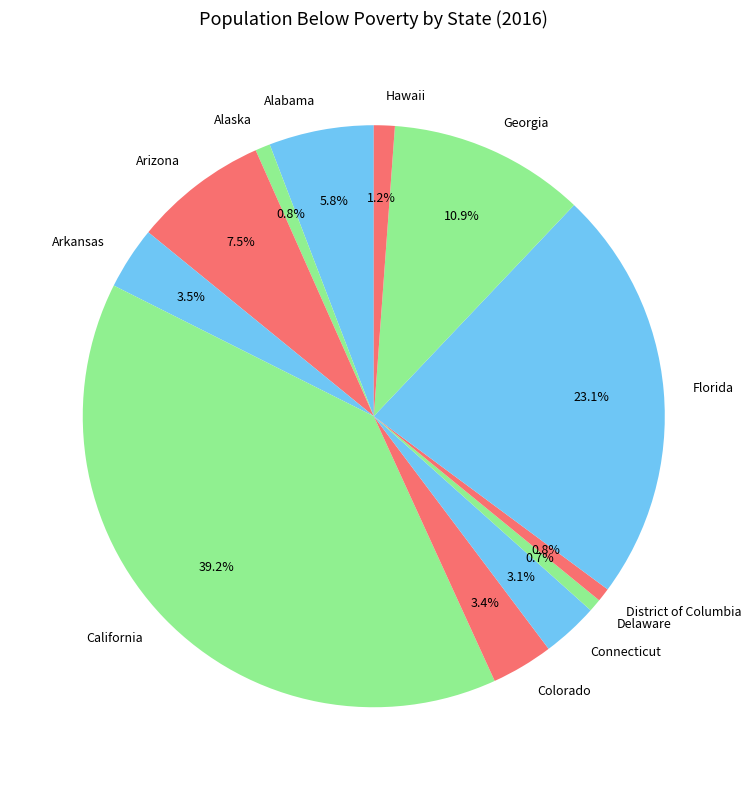

To the nearest percent, what percentage of the pie is Florida?

23%